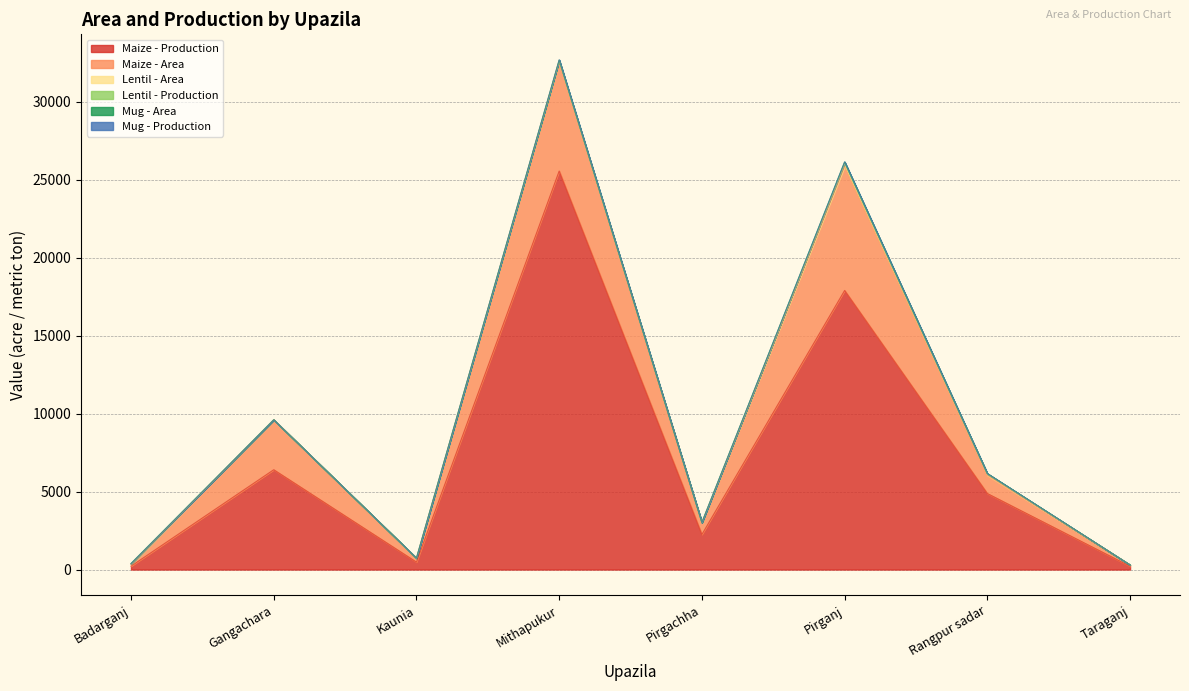

After their last crossing, which series has the higher values: Lentil - Production or Mug - Production?

Lentil - Production